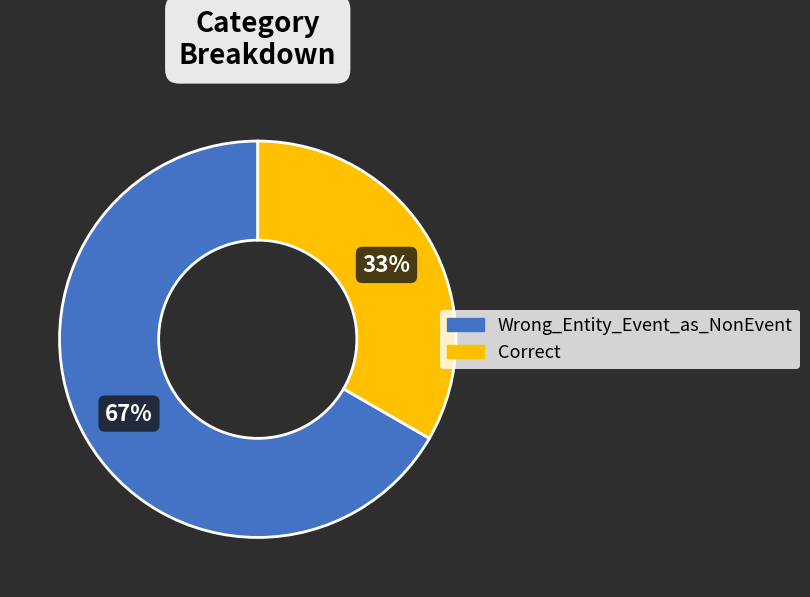

To the nearest percent, what is the combined percentage of Wrong_Entity_Event_as_NonEvent and Correct?

100%